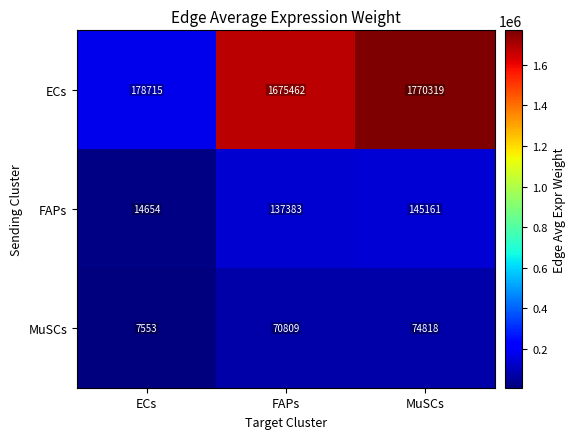

The MuSCs series shows 13194 at ECs. True or false?

False